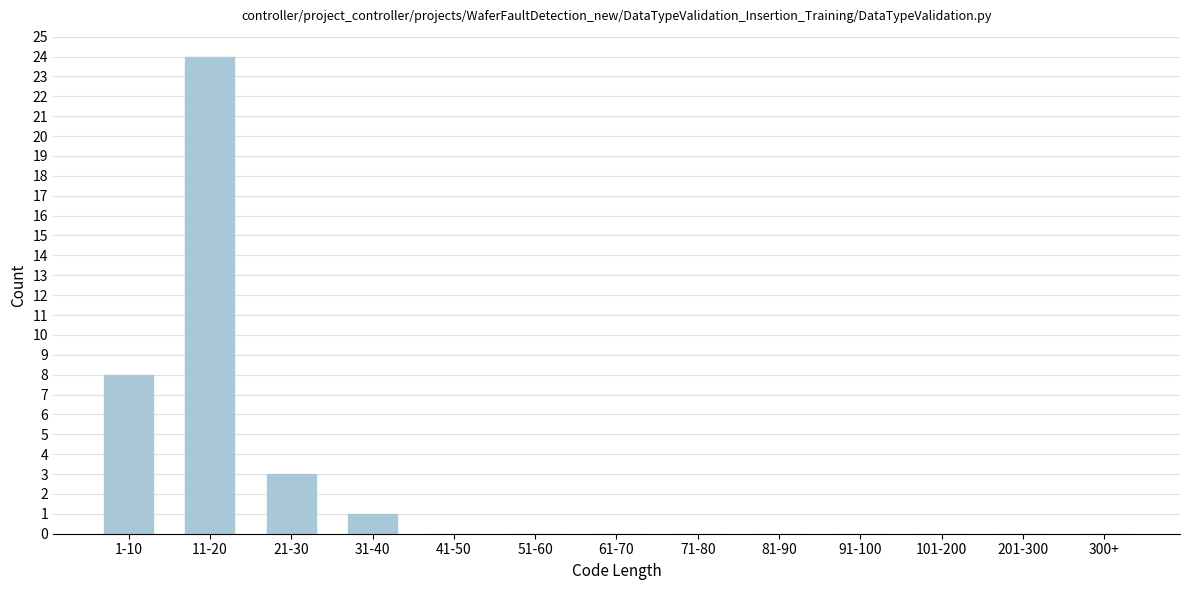

Reading right to left, transcribe all the data shown in this chart.

300+=0	201-300=0	101-200=0	91-100=0	81-90=0	71-80=0	61-70=0	51-60=0	41-50=0	31-40=1	21-30=3	11-20=24	1-10=8